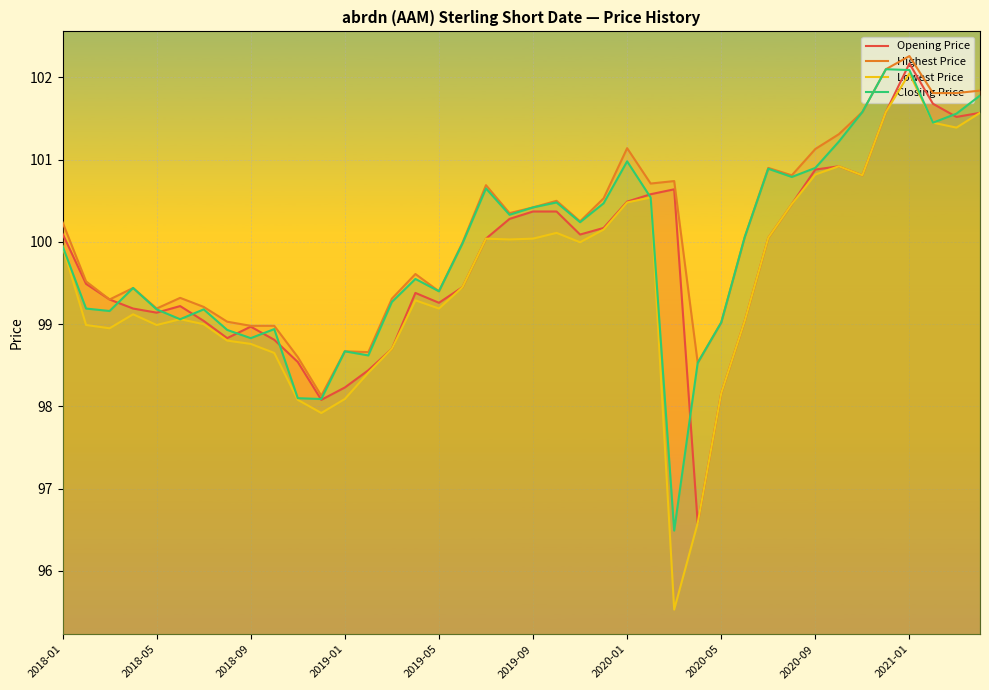

How many lines are shown in the chart?

4